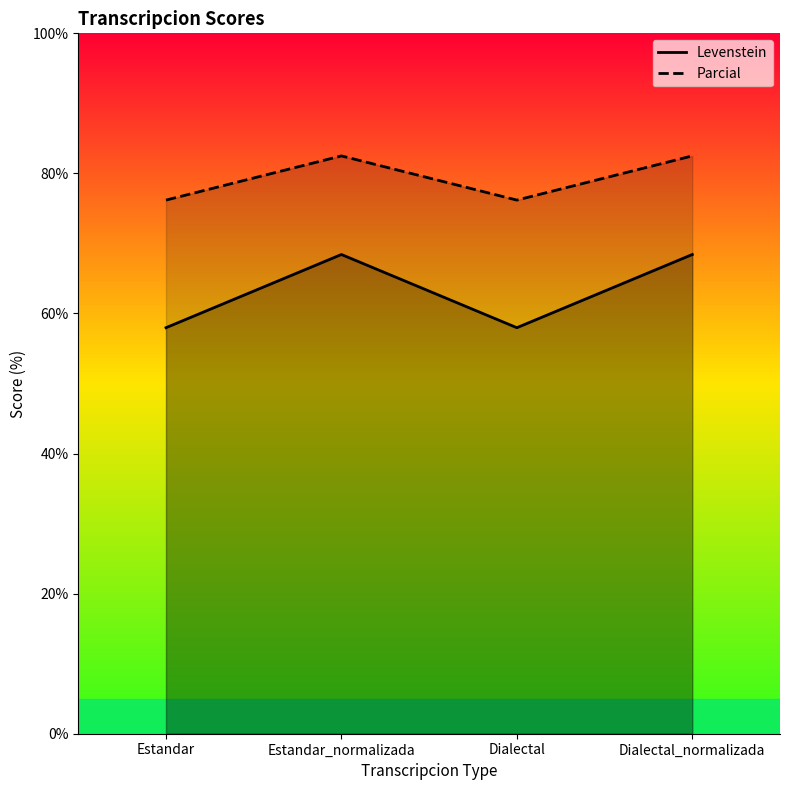

Count the number of data series in this chart.

2